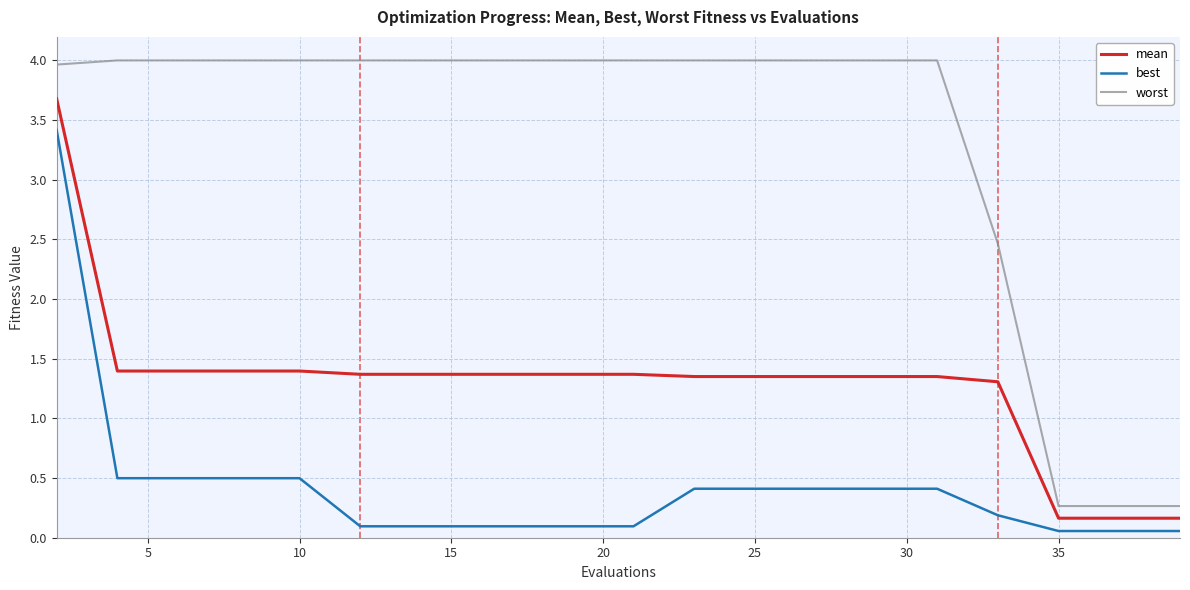

What is the difference between the maximum and minimum values in the worst series?

3.7